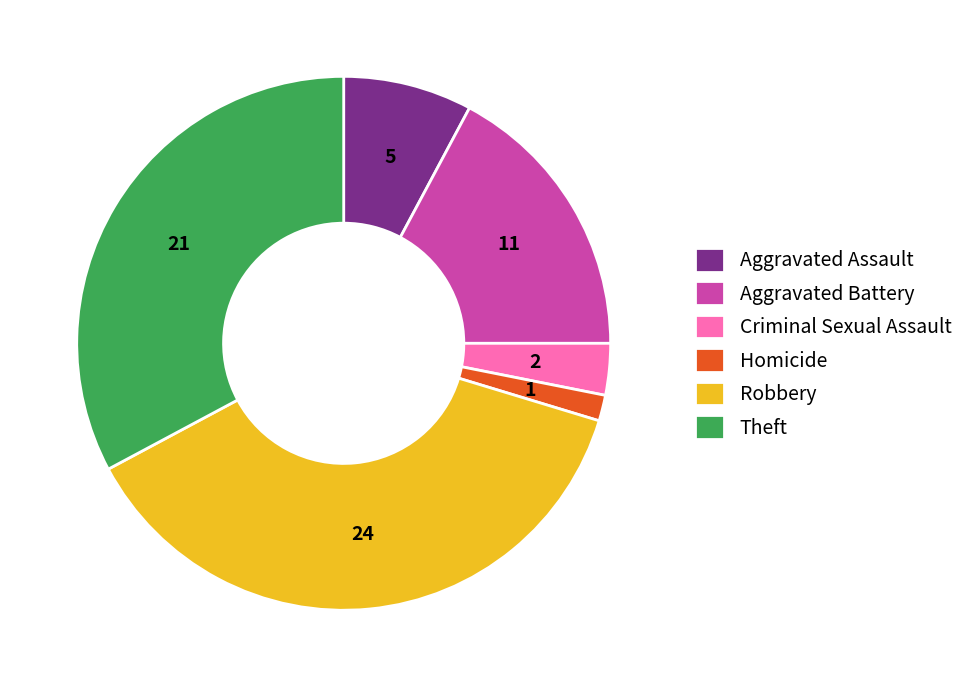

How many segments does this pie chart have?

6